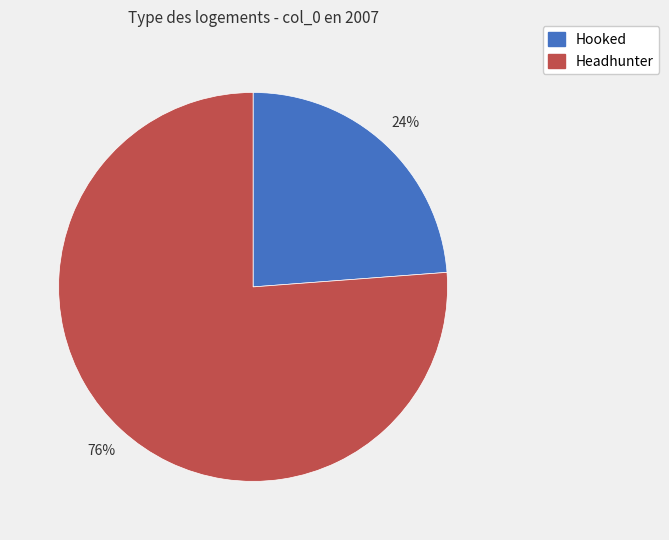

Is there any slice that represents more than half of the pie?

Yes